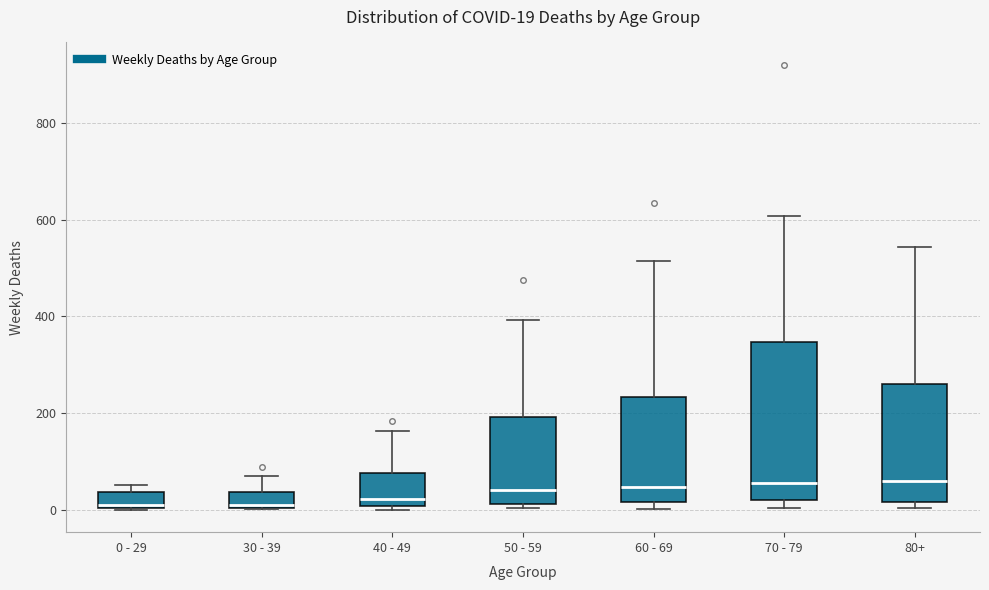

Which box is the tallest, from its lower edge to its upper edge?

70 - 79